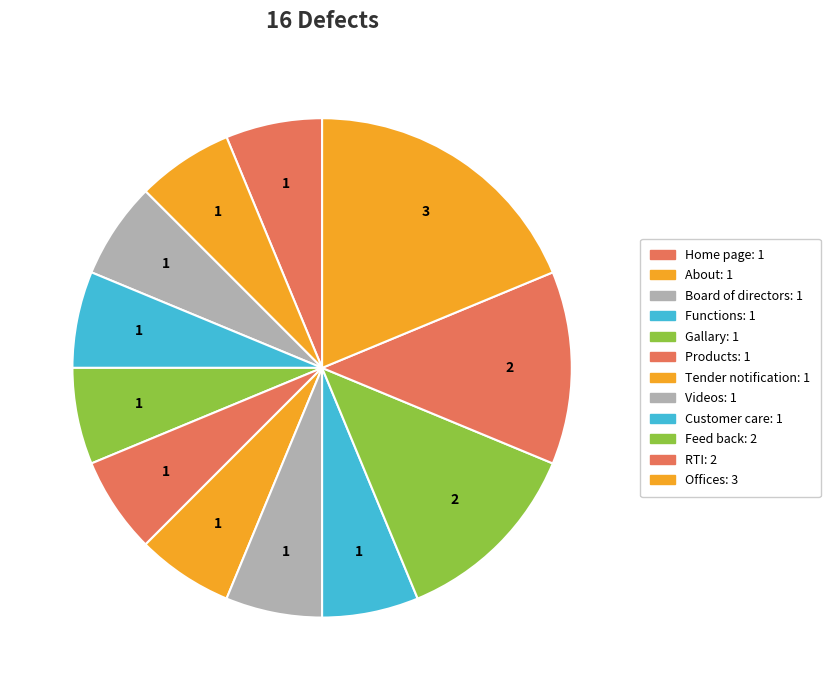

Rank the categories by value from highest to lowest.

Offices, Feed back, RTI, Home page, About, Board of directors, Functions, Gallary, Products, Tender notification, Videos, Customer care